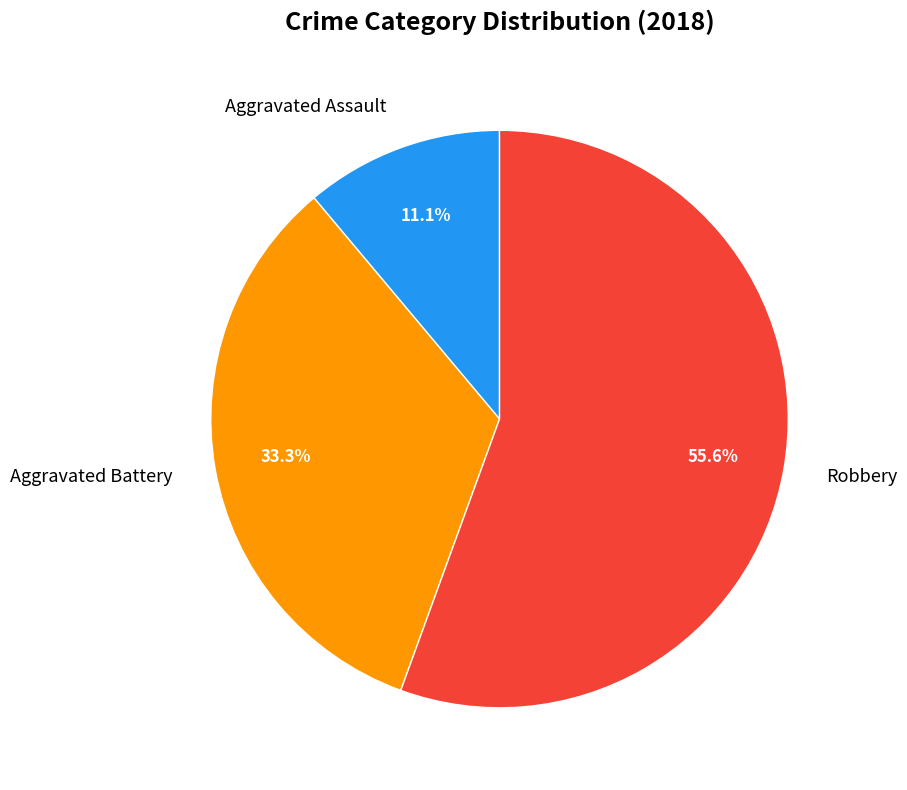

Is there any slice that represents more than half of the pie?

Yes